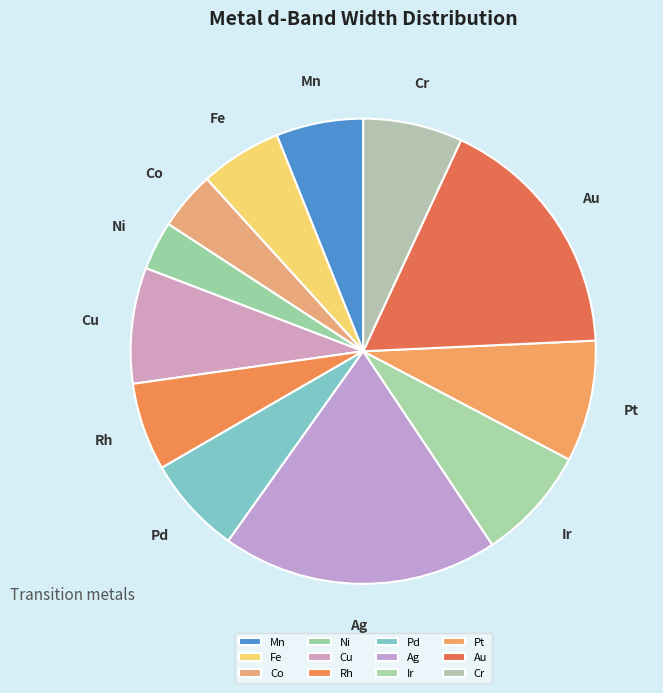

What is the smallest slice in the pie chart?

Ni